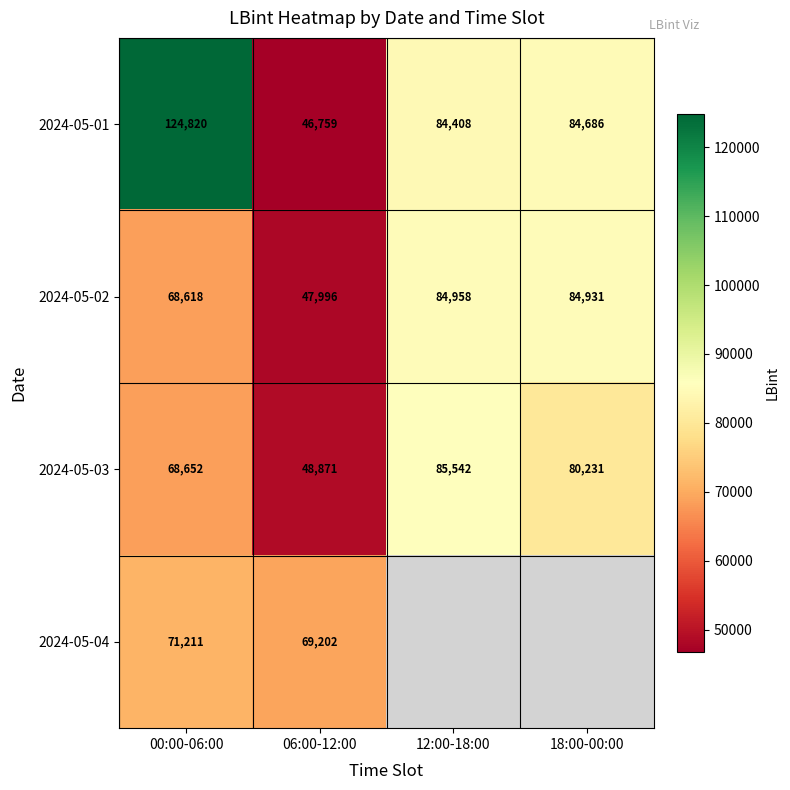

At which category is the sum across all series the highest?

00:00-06:00